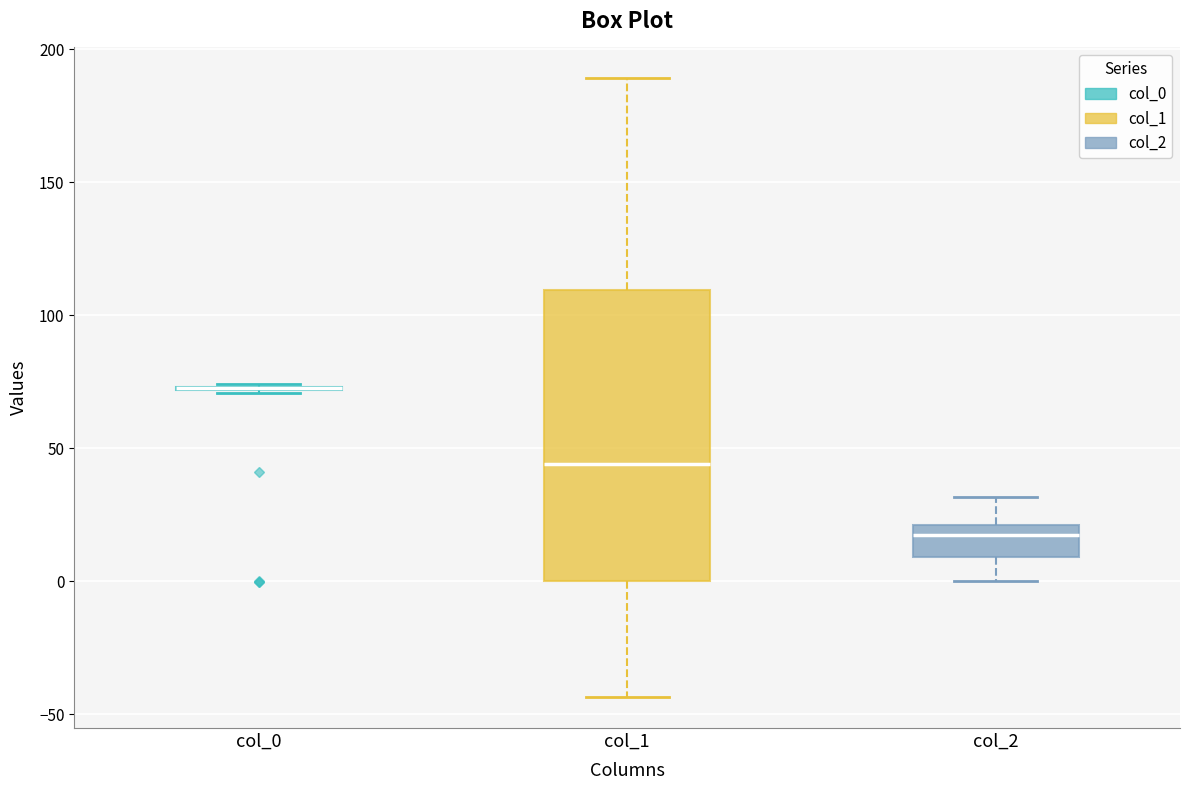

Comparing the boxes themselves (not the whiskers), which one is the tallest?

col_1